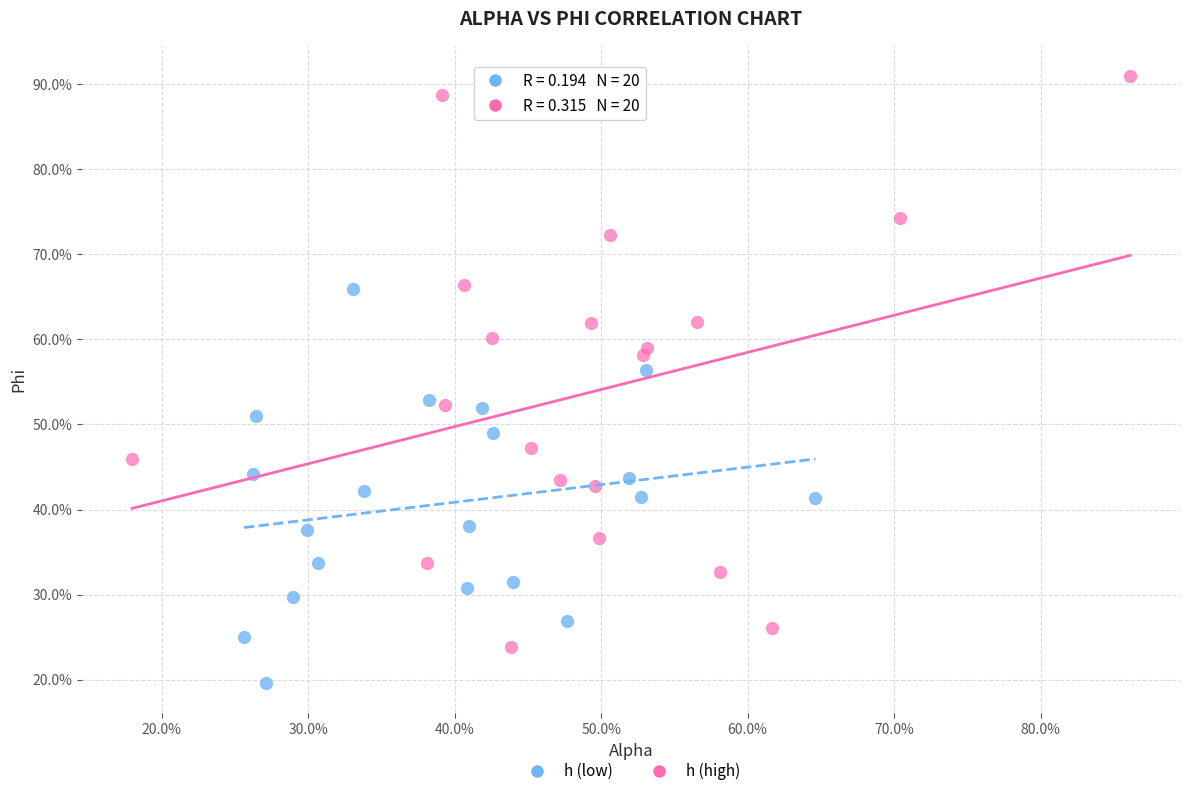

What are all the series names shown in the legend?

h (low), h (high)